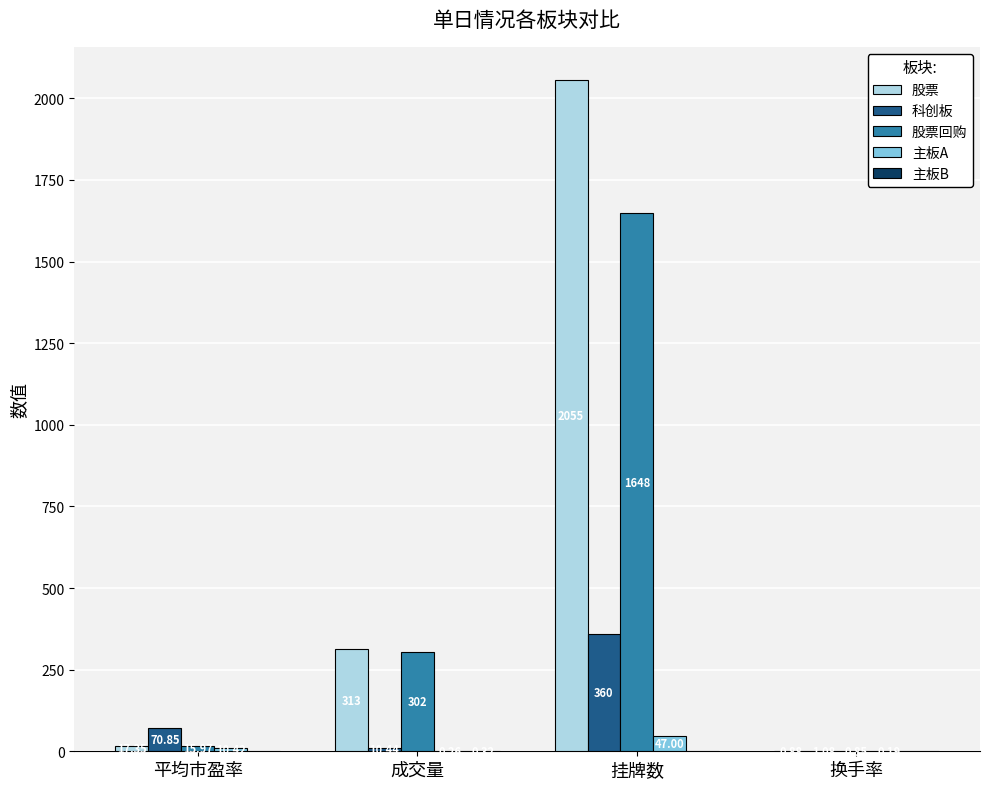

What is the sum of the 股票 values at 挂牌数 and 换手率?

2055.9